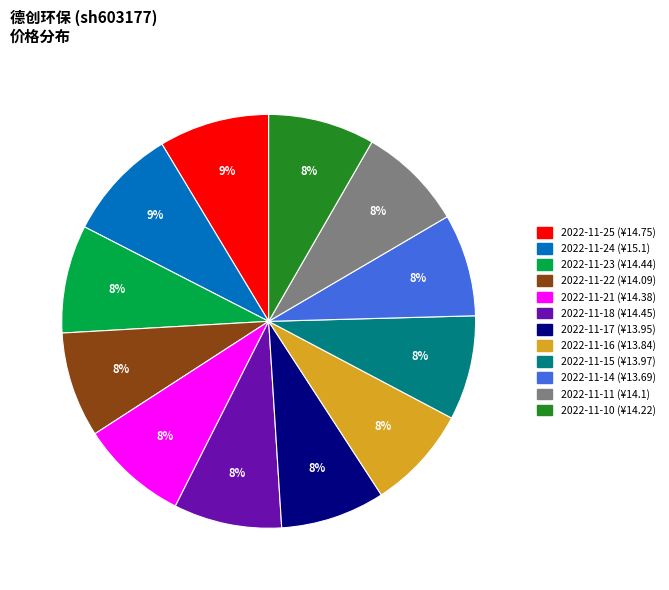

Approximately how many times larger is the value at 2022-11-24 compared to 2022-11-11?

1.1